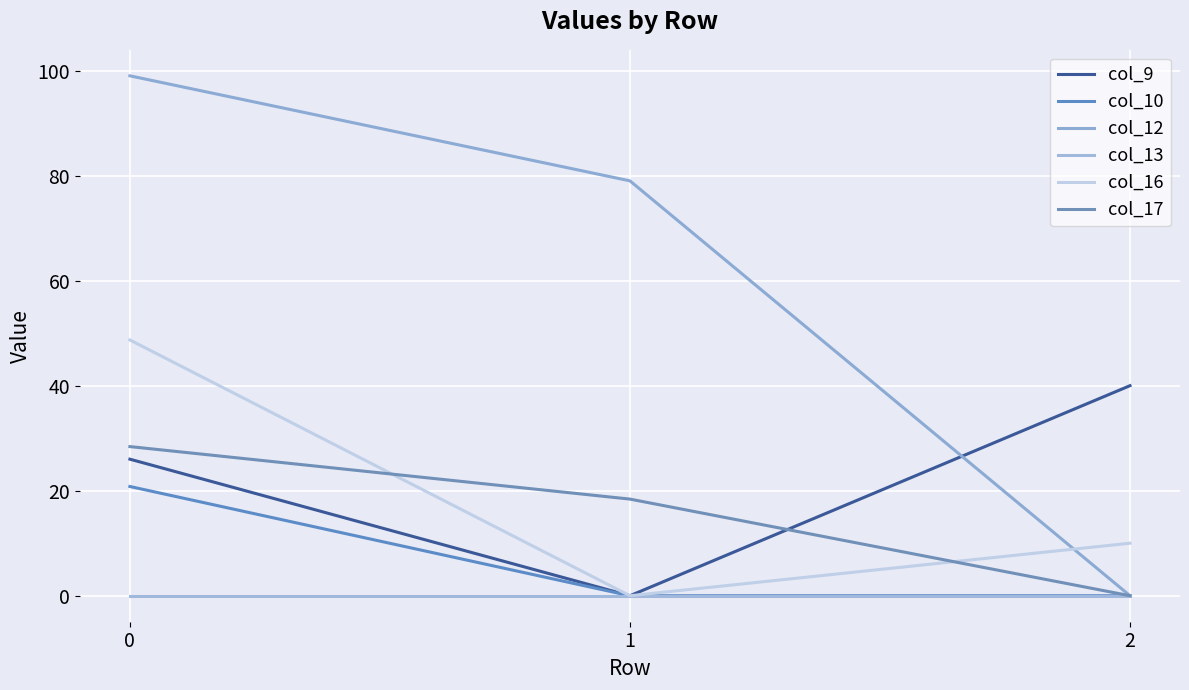

List the series in order of their peak value, lowest first.

col_13, col_10, col_17, col_9, col_16, col_12